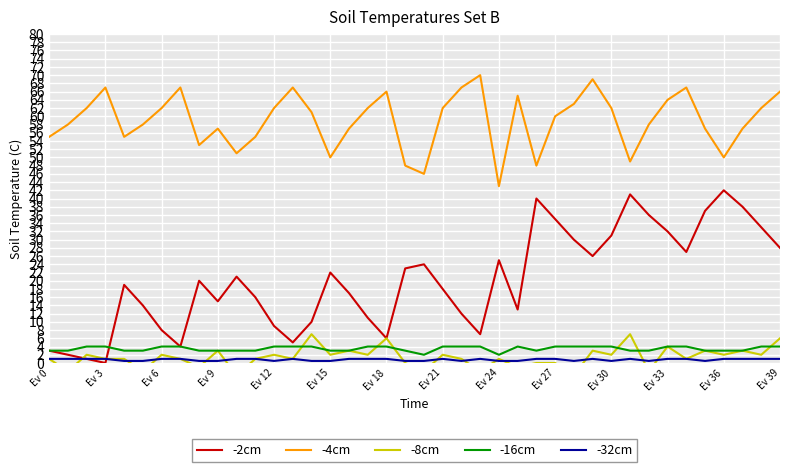

Which label corresponds to the largest value in the chart?

23